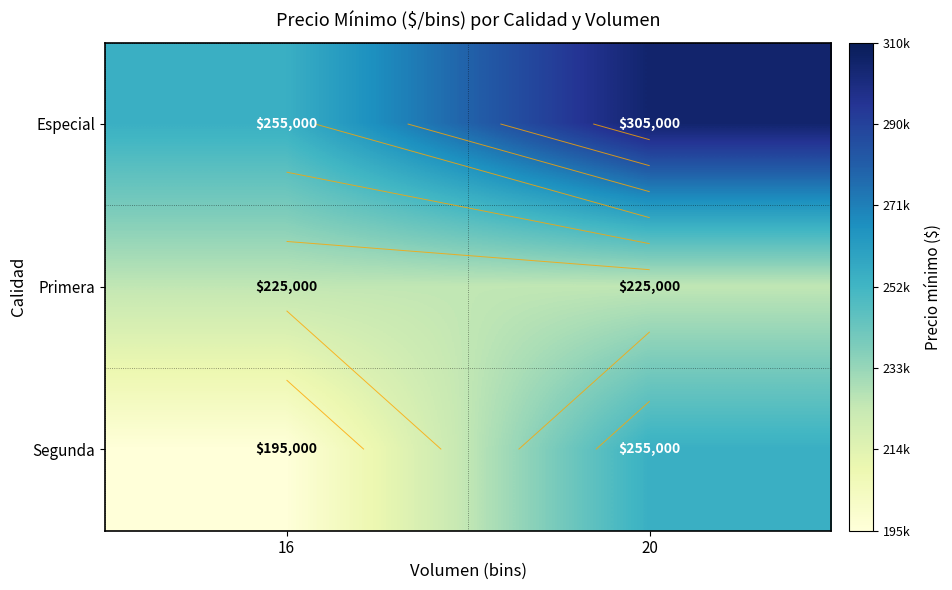

What is the smallest value displayed?

195000